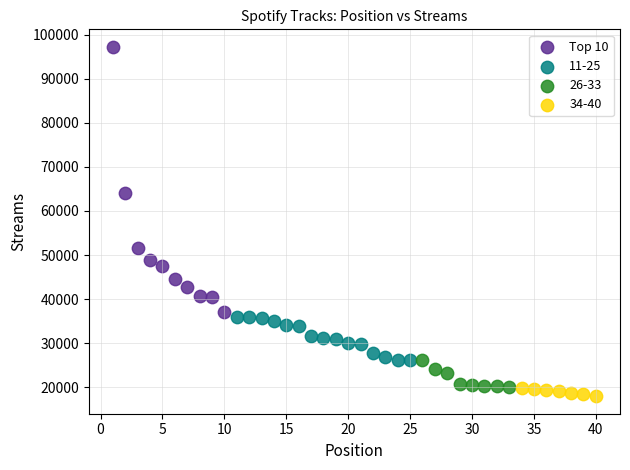

Which series has the widest spread of Y values?

Top 10